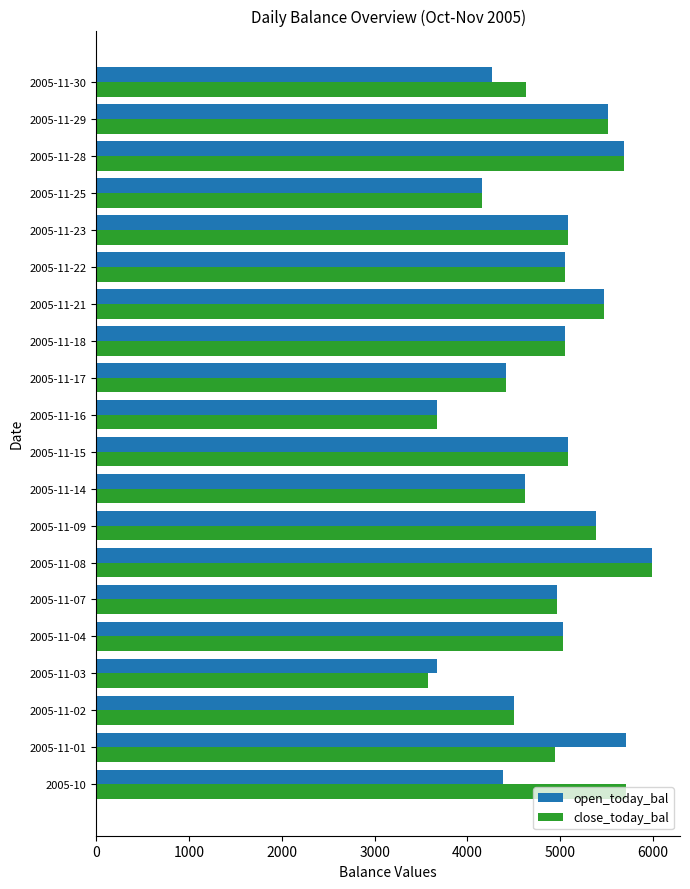

At how many categories does at least one series exceed 4035?

18